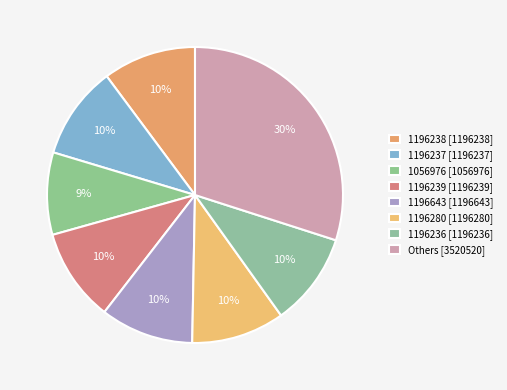

Does any single category account for the majority?

No